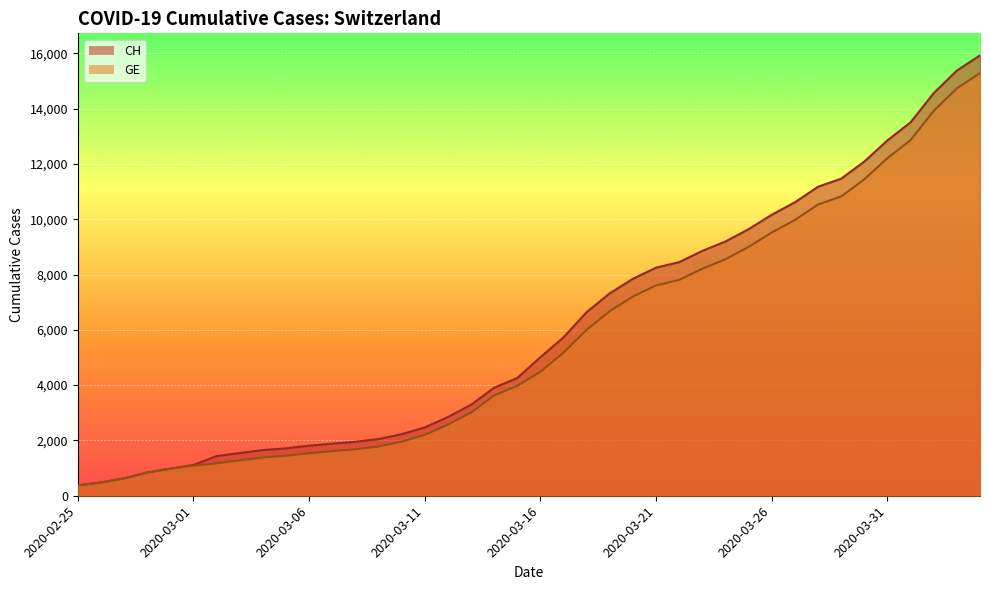

Reading left to right, transcribe all the data shown in this chart.

CH: 375	479	630	840	981	1113	1436	1544	1652	1715	1809	1885	1952	2051	2226	2472	2845	3291	3908	4259	5012	5731	6644	7323	7847	8249	8449	8855	9196	9642	10162	10613	11175	11467	12086	12852	13505	14561	15375	15926
GE: 375	479	630	840	981	1083	1171	1278	1384	1447	1538	1614	1681	1780	1955	2201	2574	3010	3627	3978	4485	5174	6002	6681	7205	7607	7807	8213	8554	9000	9520	9971	10533	10825	11444	12210	12863	13919	14733	15284